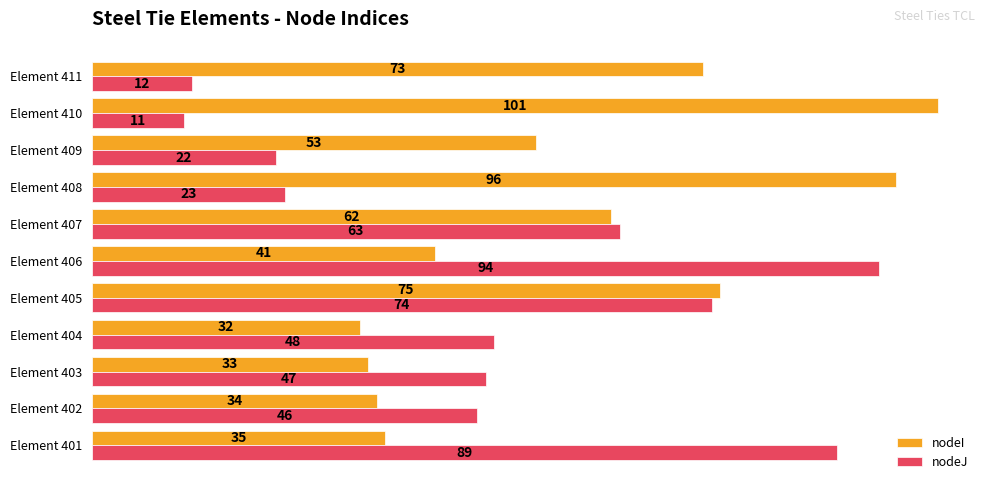

What is the difference between the second highest and minimum values in the nodeJ series?

78